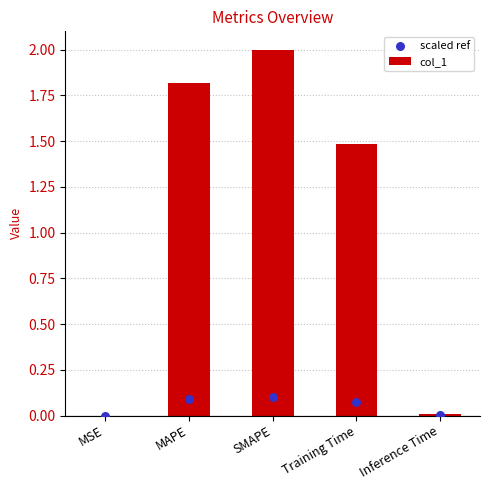

Which series has the largest Y range (max minus min)?

col_1